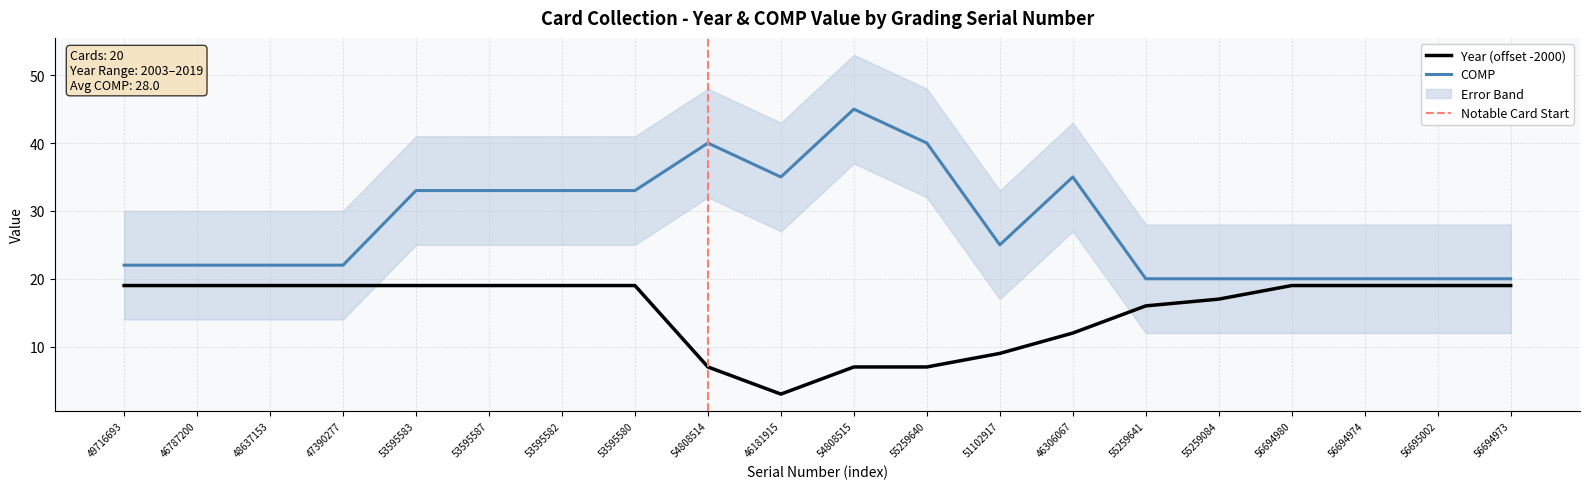

Which category has the lowest value across all series?

46181915